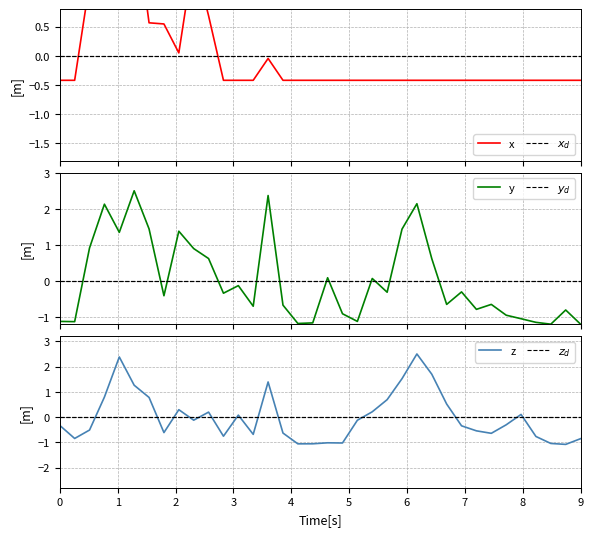

Reading left to right, what are all the values shown in this chart?

x: 0=-0.4	1=-0.4	2=1.2	3=2.5	4=1.2	5=2.5	6=0.6	7=0.5	8=0.1	9=1.7	10=0.7	11=-0.4	12=-0.4	13=-0.4	14=-0.0	15=-0.4	16=-0.4	17=-0.4	18=-0.4	19=-0.4	20=-0.4	21=-0.4	22=-0.4	23=-0.4	24=-0.4	25=-0.4	26=-0.4	27=-0.4	28=-0.4	29=-0.4	30=-0.4	31=-0.4	32=-0.4	33=-0.4	34=-0.4	35=-0.4
$x_d$: 0=0.0	1=0.0	2=0.0	3=0.0	4=0.0	5=0.0	6=0.0	7=0.0	8=0.0	9=0.0	10=0.0	11=0.0	12=0.0	13=0.0	14=0.0	15=0.0	16=0.0	17=0.0	18=0.0	19=0.0	20=0.0	21=0.0	22=0.0	23=0.0	24=0.0	25=0.0	26=0.0	27=0.0	28=0.0	29=0.0	30=0.0	31=0.0	32=0.0	33=0.0	34=0.0	35=0.0
y: 0=-1.1	1=-1.1	2=0.9	3=2.1	4=1.3	5=2.5	6=1.4	7=-0.4	8=1.4	9=0.9	10=0.6	11=-0.3	12=-0.1	13=-0.7	14=2.4	15=-0.7	16=-1.2	17=-1.2	18=0.1	19=-0.9	20=-1.1	21=0.1	22=-0.3	23=1.4	24=2.1	25=0.6	26=-0.7	27=-0.3	28=-0.8	29=-0.7	30=-1.0	31=-1.0	32=-1.1	33=-1.2	34=-0.8	35=-1.2
$y_d$: 0=0.0	1=0.0	2=0.0	3=0.0	4=0.0	5=0.0	6=0.0	7=0.0	8=0.0	9=0.0	10=0.0	11=0.0	12=0.0	13=0.0	14=0.0	15=0.0	16=0.0	17=0.0	18=0.0	19=0.0	20=0.0	21=0.0	22=0.0	23=0.0	24=0.0	25=0.0	26=0.0	27=0.0	28=0.0	29=0.0	30=0.0	31=0.0	32=0.0	33=0.0	34=0.0	35=0.0
z: 0=-0.3	1=-0.8	2=-0.5	3=0.8	4=2.4	5=1.3	6=0.8	7=-0.6	8=0.3	9=-0.1	10=0.2	11=-0.8	12=0.1	13=-0.7	14=1.4	15=-0.6	16=-1.1	17=-1.1	18=-1.0	19=-1.0	20=-0.1	21=0.2	22=0.7	23=1.5	24=2.5	25=1.7	26=0.5	27=-0.3	28=-0.5	29=-0.6	30=-0.3	31=0.1	32=-0.8	33=-1.0	34=-1.1	35=-0.9
$z_d$: 0=0.0	1=0.0	2=0.0	3=0.0	4=0.0	5=0.0	6=0.0	7=0.0	8=0.0	9=0.0	10=0.0	11=0.0	12=0.0	13=0.0	14=0.0	15=0.0	16=0.0	17=0.0	18=0.0	19=0.0	20=0.0	21=0.0	22=0.0	23=0.0	24=0.0	25=0.0	26=0.0	27=0.0	28=0.0	29=0.0	30=0.0	31=0.0	32=0.0	33=0.0	34=0.0	35=0.0